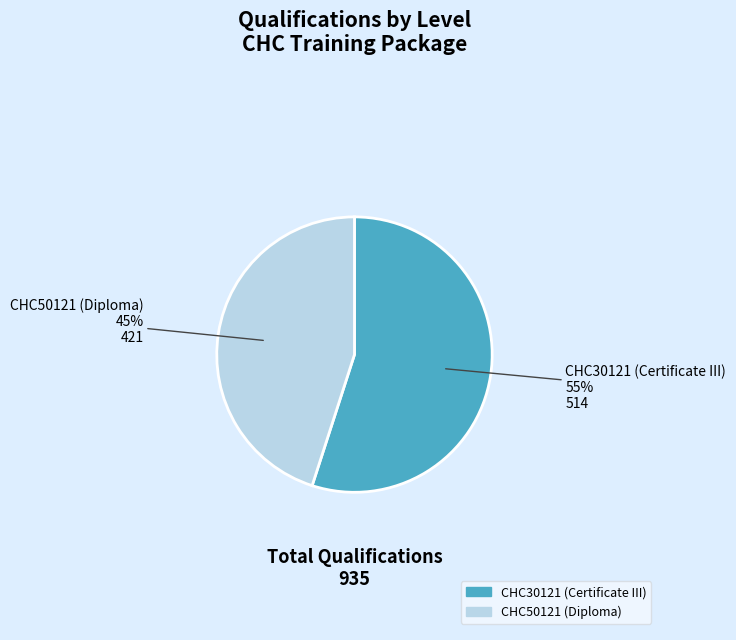

The CHC50121 (Diploma) slice represents 45% of the pie. True or false?

True